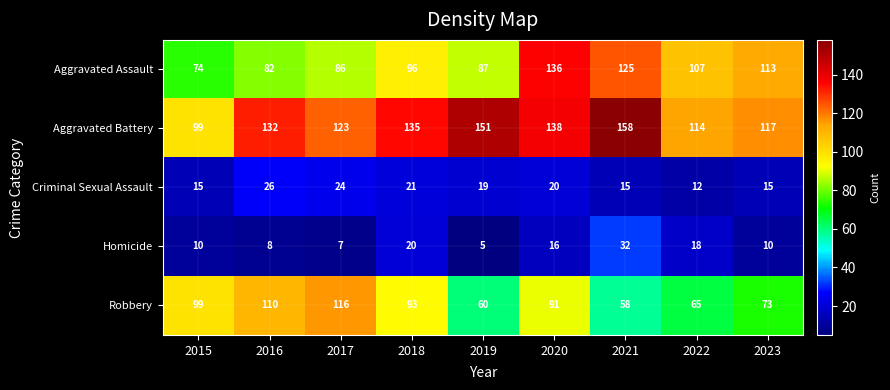

At which label does Robbery first exceed 91?

2015